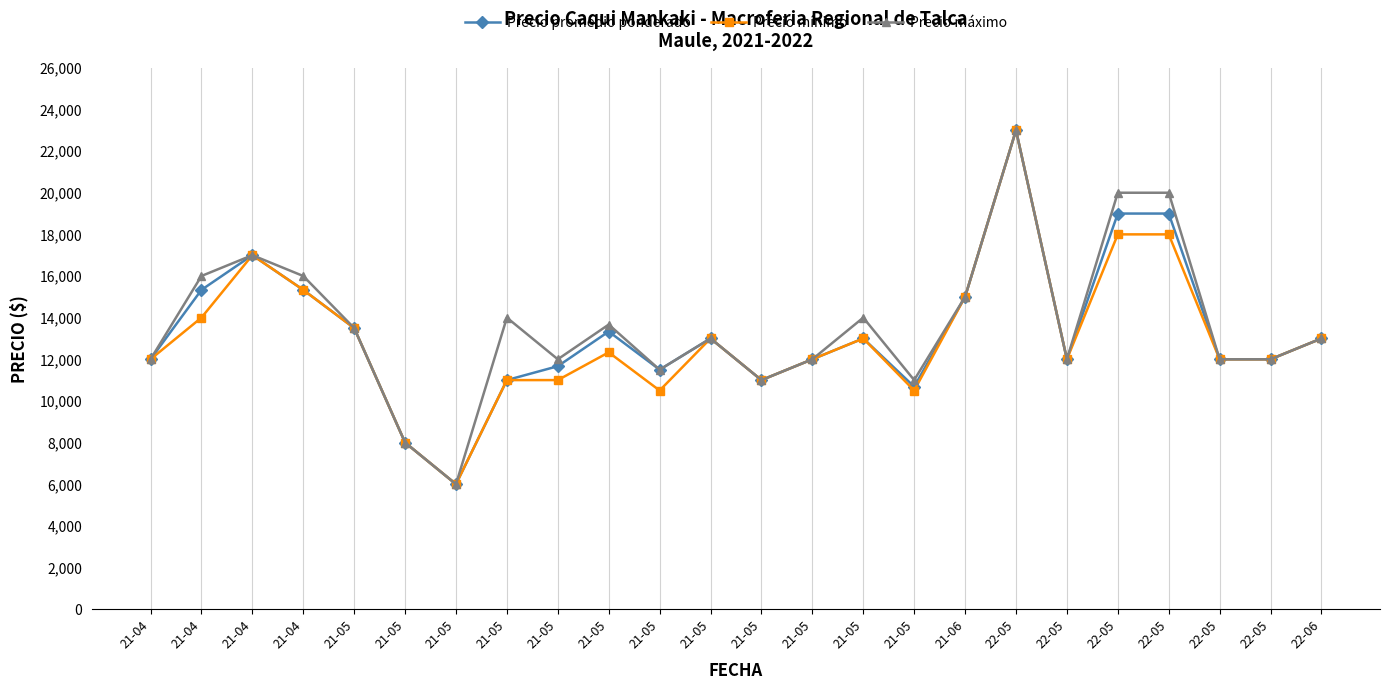

Count the number of categories in the chart.

24